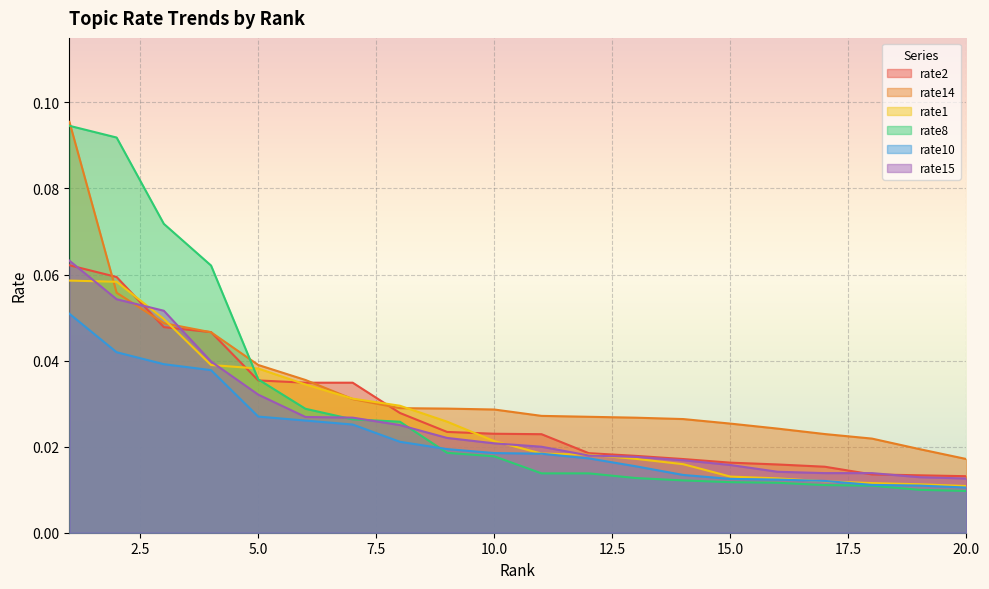

How many intersections are there between rate10 and rate8?

1